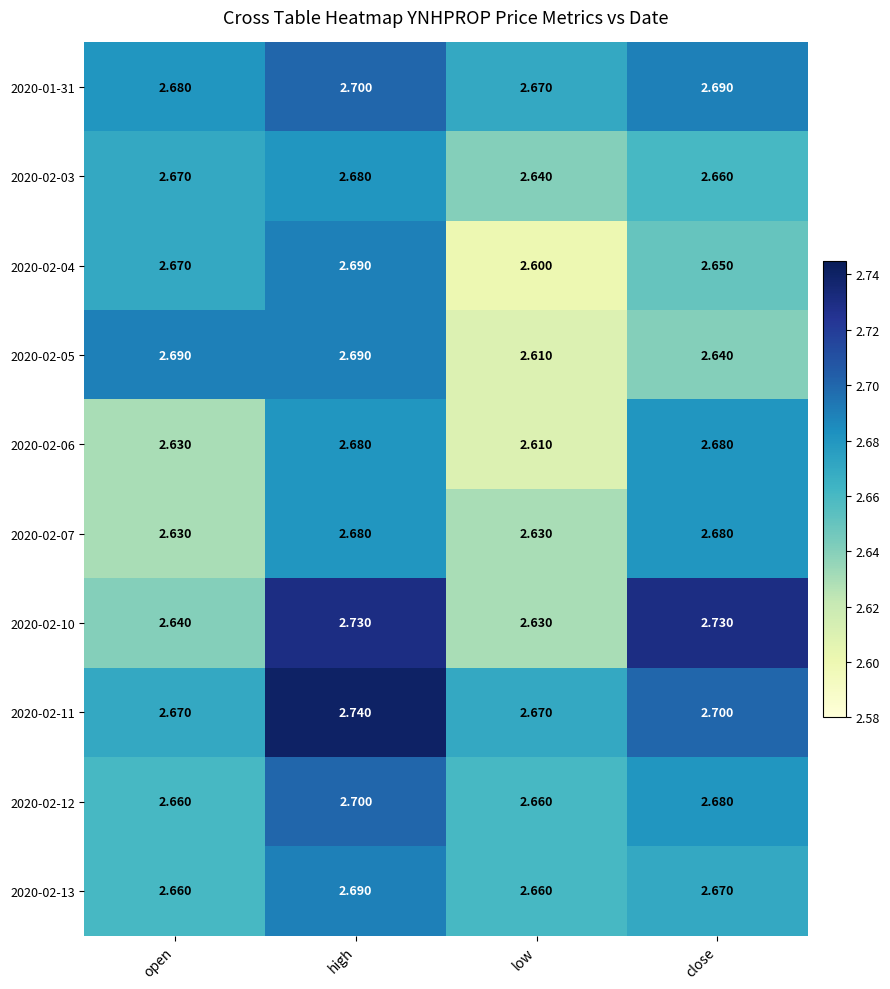

Which label corresponds to the largest value in the chart?

high